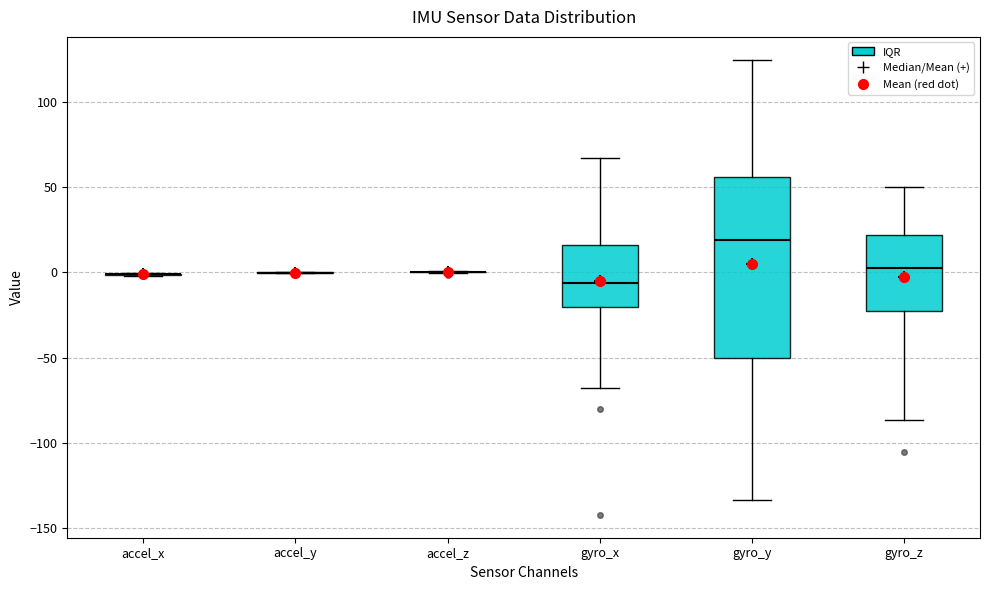

Comparing the boxes themselves (not the whiskers), which one is the tallest?

gyro_y